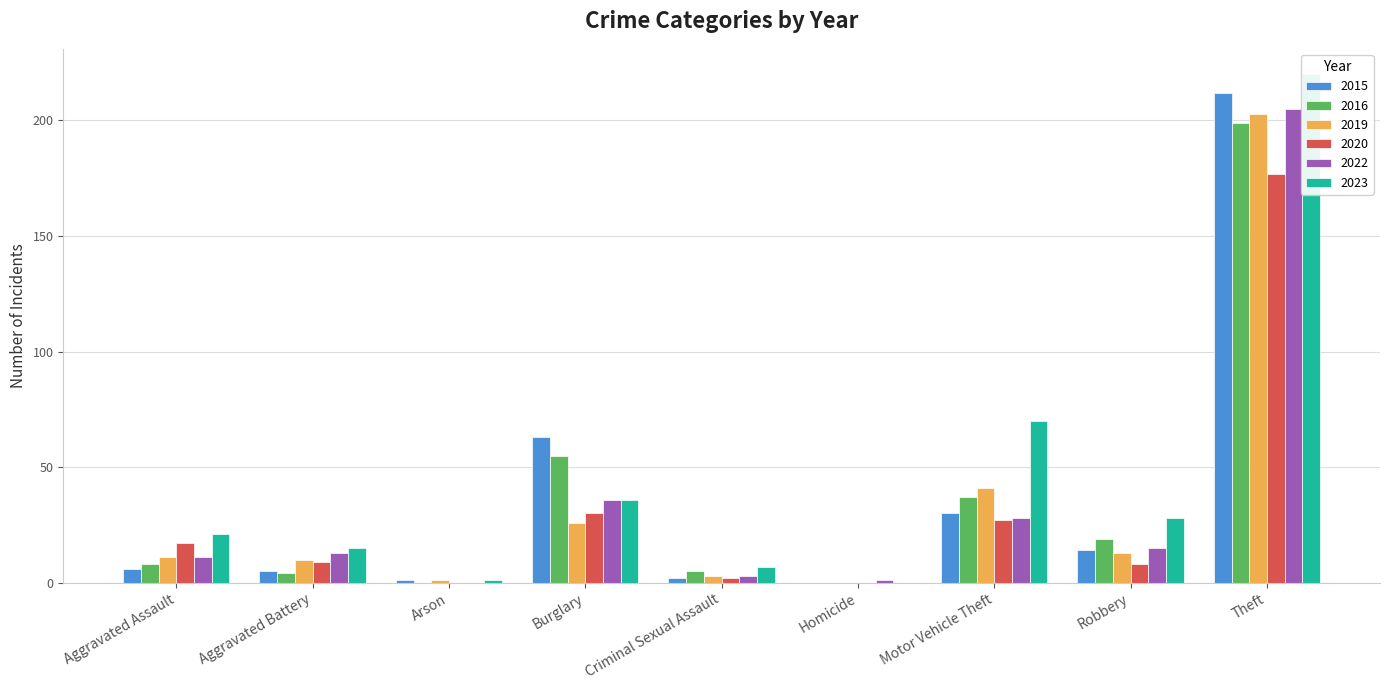

Which series changed the most between Aggravated Assault and Theft?

2015